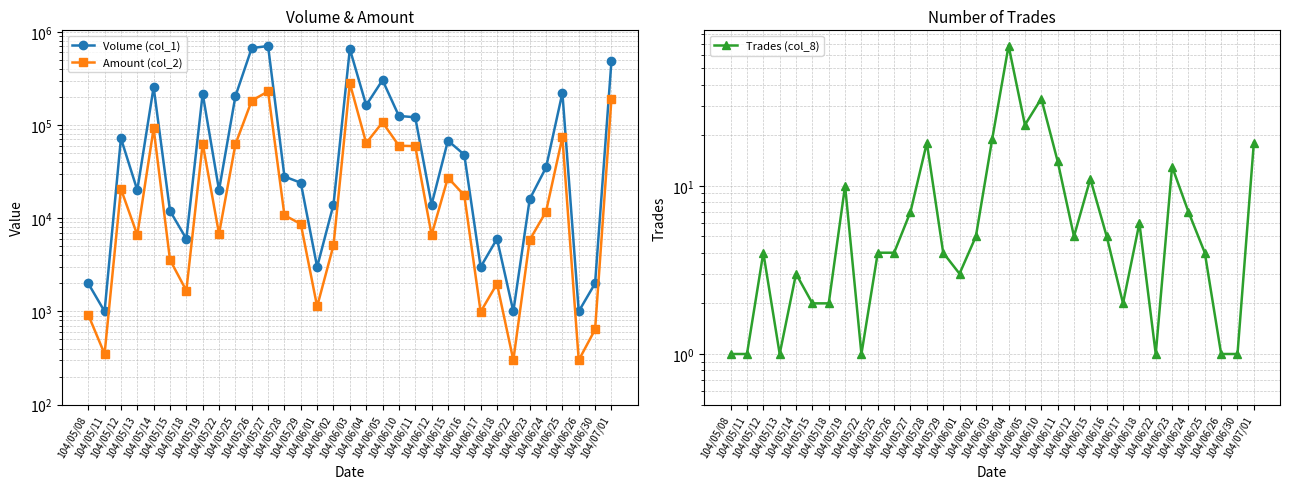

Reading right to left, transcribe all the data shown in this chart.

Volume (col_1): 104/07/01=483000	104/06/30=2000	104/06/26=1000	104/06/25=221000	104/06/24=35000	104/06/23=16000	104/06/22=1000	104/06/18=6000	104/06/17=3000	104/06/16=48000	104/06/15=68000	104/06/12=14000	104/06/11=121000	104/06/10=125000	104/06/05=303000	104/06/04=163000	104/06/03=654000	104/06/02=14000	104/06/01=3000	104/05/29=24000	104/05/28=28000	104/05/27=703000	104/05/26=669000	104/05/25=203000	104/05/22=20000	104/05/19=217000	104/05/18=6000	104/05/15=12000	104/05/14=255000	104/05/13=20000	104/05/12=72000	104/05/11=1000	104/05/08=2000
Amount (col_2): 104/07/01=190310	104/06/30=640	104/06/26=300	104/06/25=73750	104/06/24=11780	104/06/23=5840	104/06/22=300	104/06/18=1980	104/06/17=990	104/06/16=17610	104/06/15=27220	104/06/12=6620	104/06/11=59300	104/06/10=59920	104/06/05=106790	104/06/04=63930	104/06/03=280390	104/06/02=5110	104/06/01=1130	104/05/29=8680	104/05/28=10760	104/05/27=229130	104/05/26=182630	104/05/25=61870	104/05/22=6800	104/05/19=63300	104/05/18=1670	104/05/15=3580	104/05/14=91800	104/05/13=6600	104/05/12=20620	104/05/11=350	104/05/08=920
Trades (col_8): 104/07/01=18	104/06/30=1	104/06/26=1	104/06/25=4	104/06/24=7	104/06/23=13	104/06/22=1	104/06/18=6	104/06/17=2	104/06/16=5	104/06/15=11	104/06/12=5	104/06/11=14	104/06/10=33	104/06/05=23	104/06/04=68	104/06/03=19	104/06/02=5	104/06/01=3	104/05/29=4	104/05/28=18	104/05/27=7	104/05/26=4	104/05/25=4	104/05/22=1	104/05/19=10	104/05/18=2	104/05/15=2	104/05/14=3	104/05/13=1	104/05/12=4	104/05/11=1	104/05/08=1